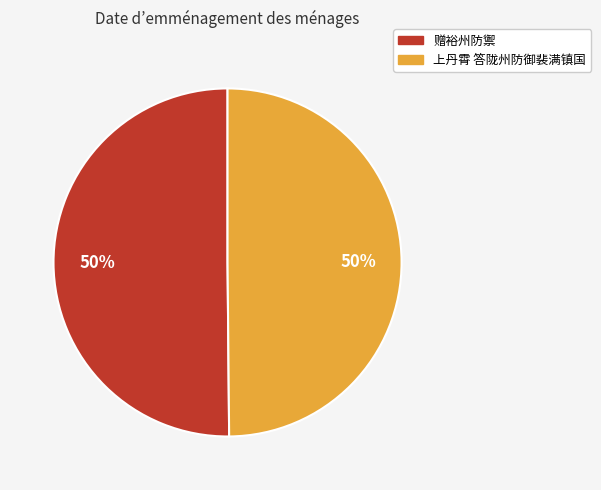

Is the sum of 赠裕州防禦 and 上丹霄 答陇州防御裴满镇国 greater than half?

Yes